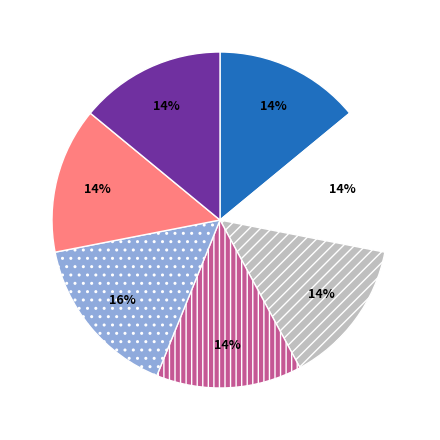

To the nearest percent, what is the average slice percentage?

14%